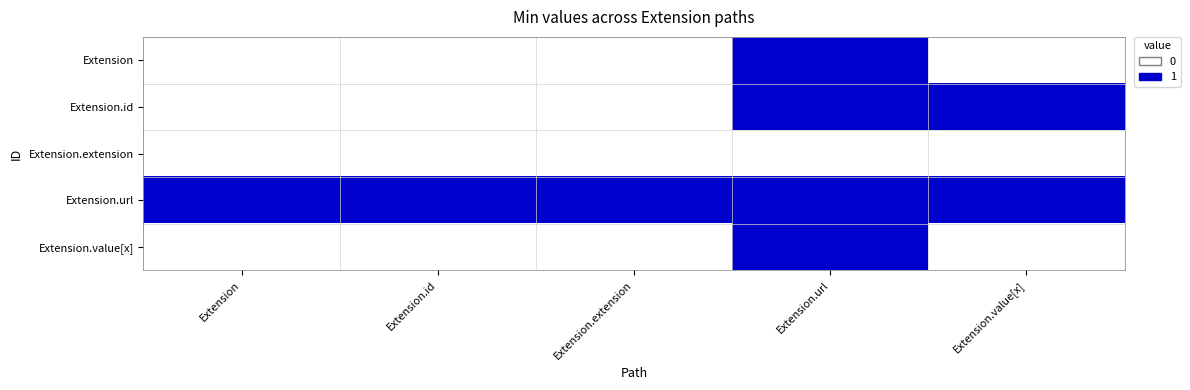

At which category is the sum across all series the highest?

Extension.url